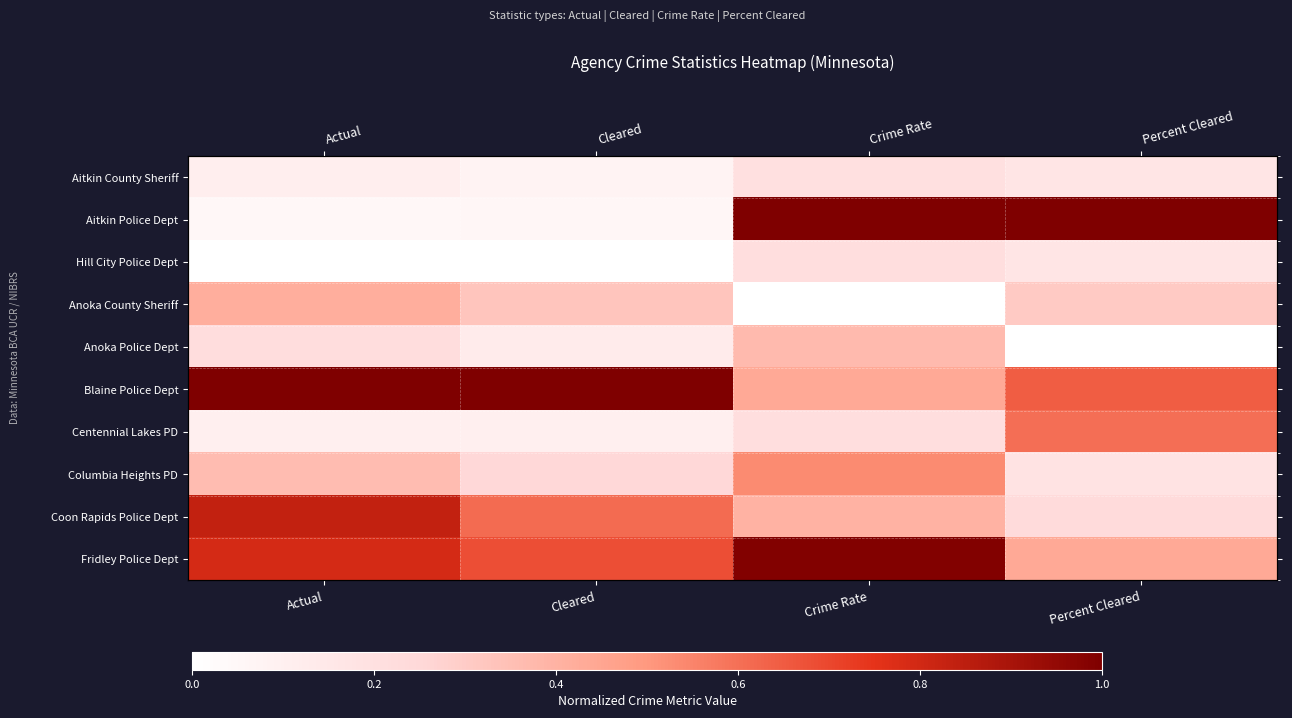

Rank the series by their maximum value, from lowest to highest.

Aitkin County Sheriff, Hill City Police Dept, Anoka Police Dept, Anoka County Sheriff, Columbia Heights PD, Centennial Lakes PD, Coon Rapids Police Dept, Fridley Police Dept, Aitkin Police Dept, Blaine Police Dept